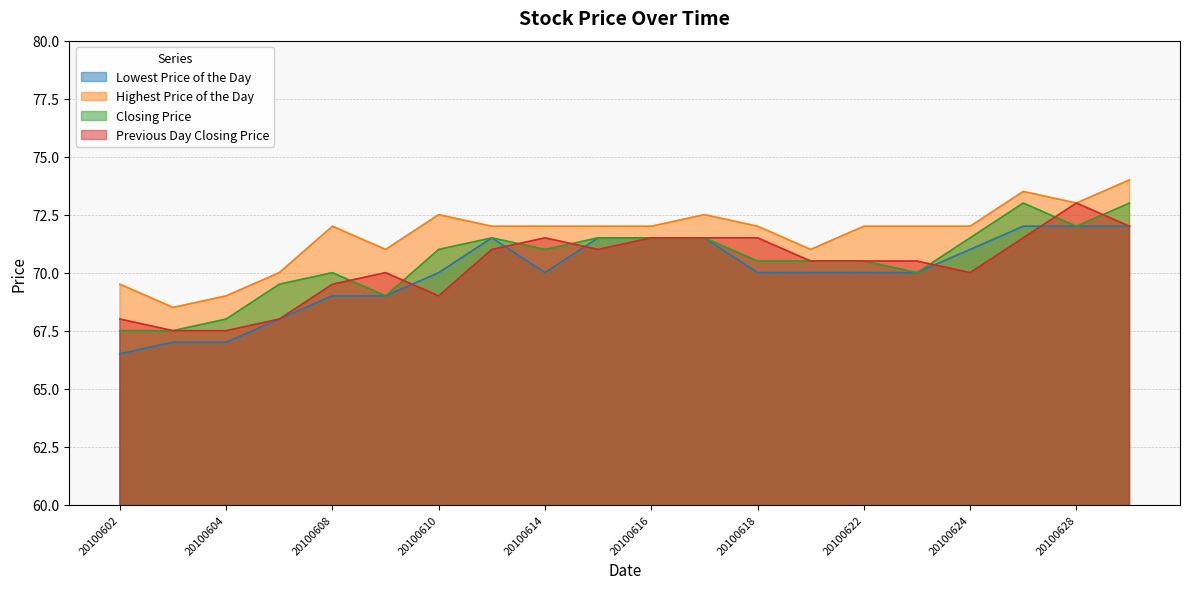

True or false: Closing Price and Highest Price of the Day intersect in this chart.

False